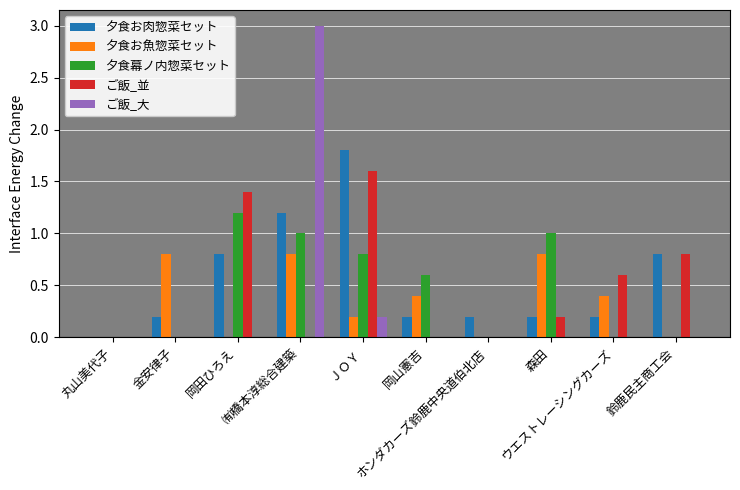

What is the sum of all ご飯_大 values?

3.2